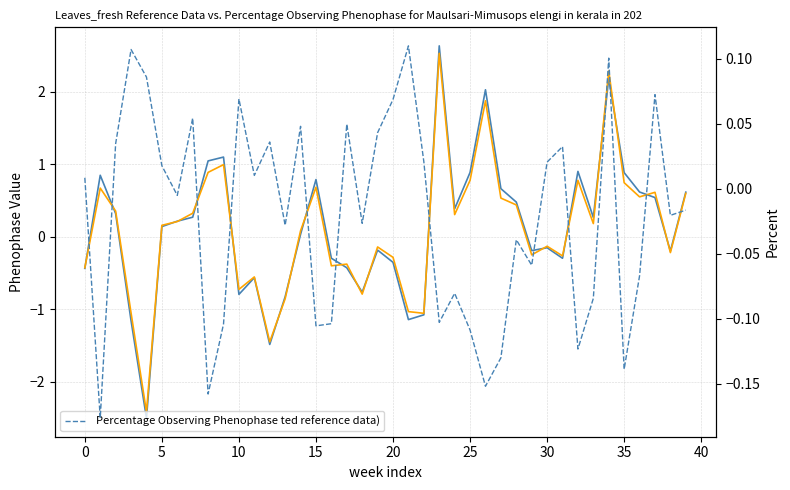

How many values in bellows_male are above zero?

22